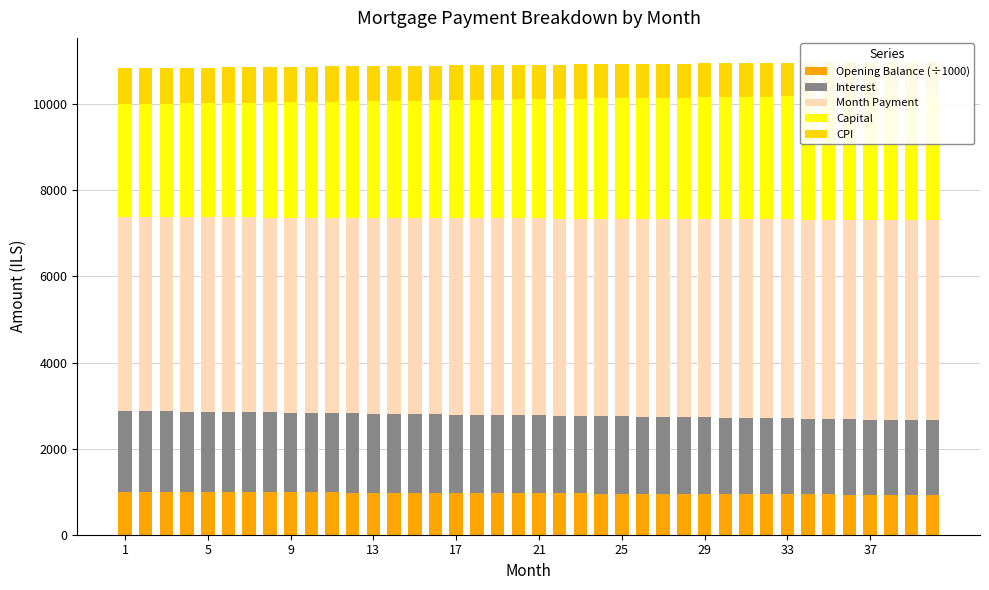

What is the sum of all Interest values?

72277.2